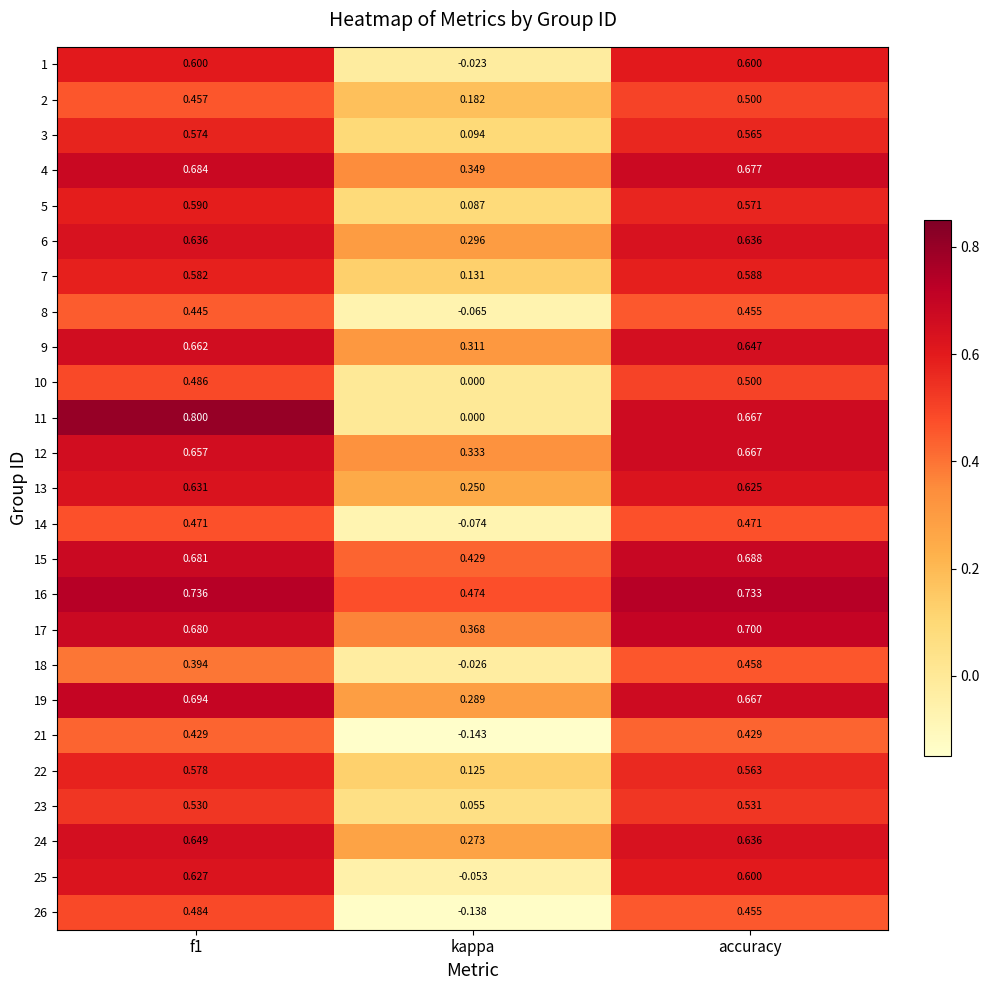

At which category does the chart reach its minimum across all series?

kappa